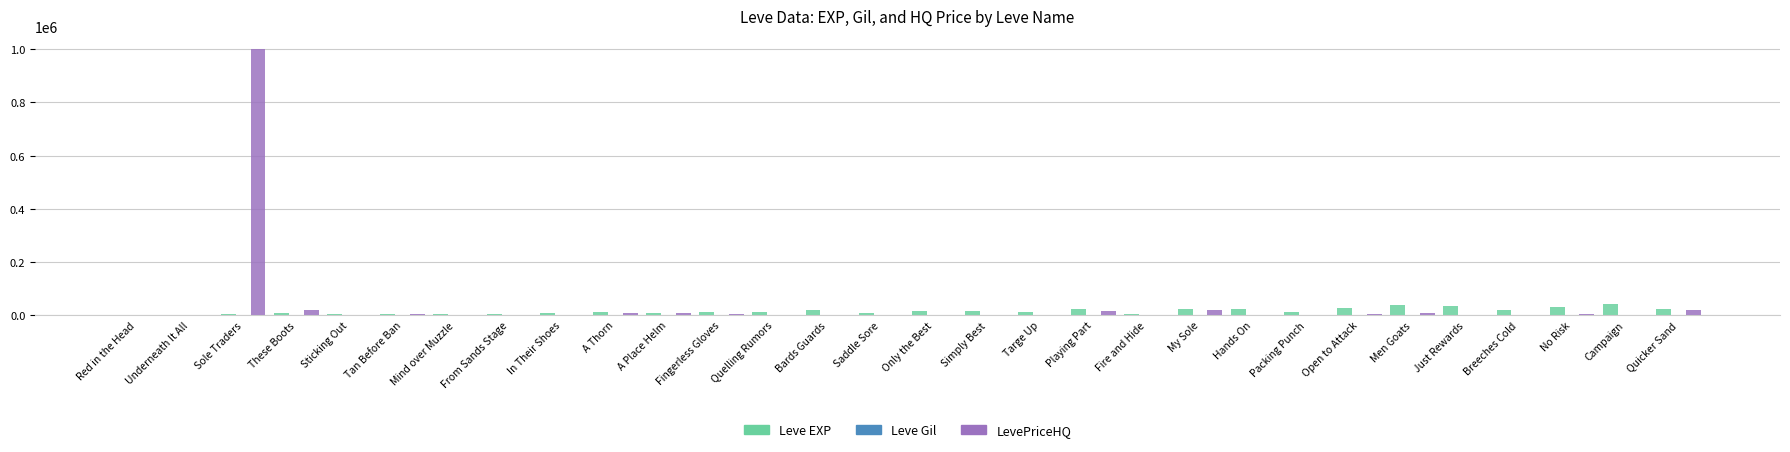

What is the spread (max minus min) of values at Men Goats?

36073